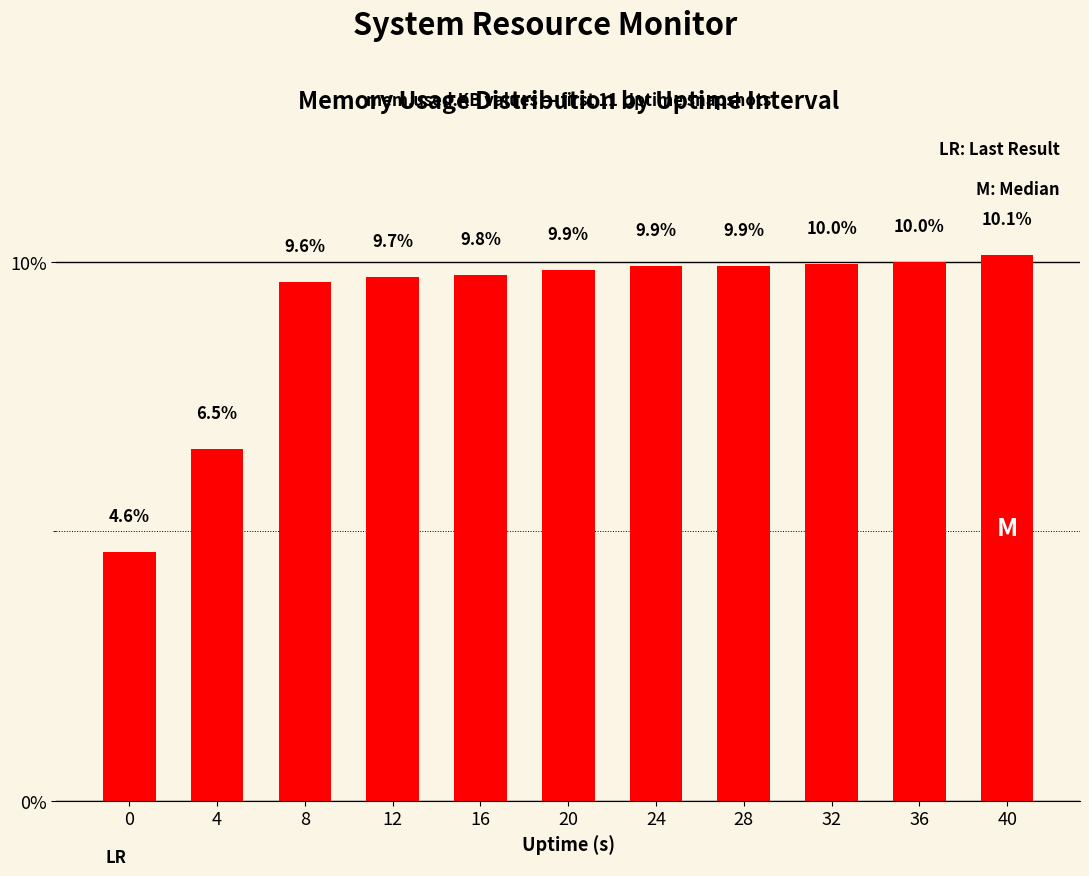

What is the value of the 4th bar from the left?

9.7